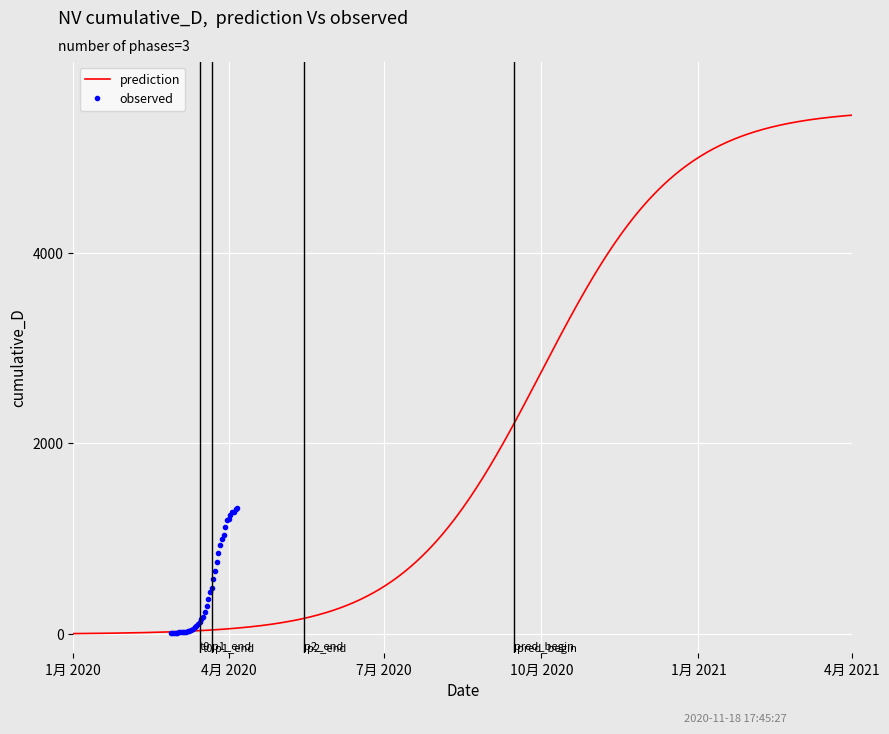

What is the highest value of the observed series?

1319